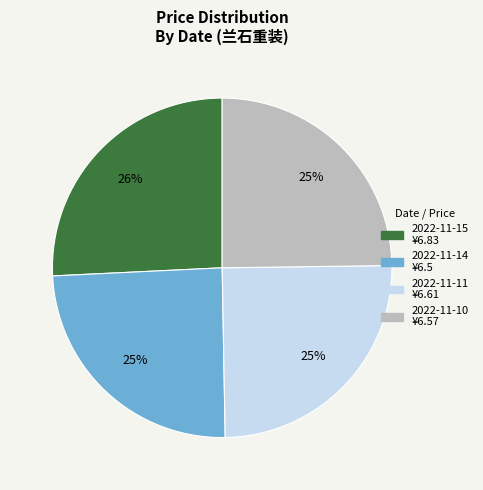

Is there any slice that represents more than half of the pie?

No